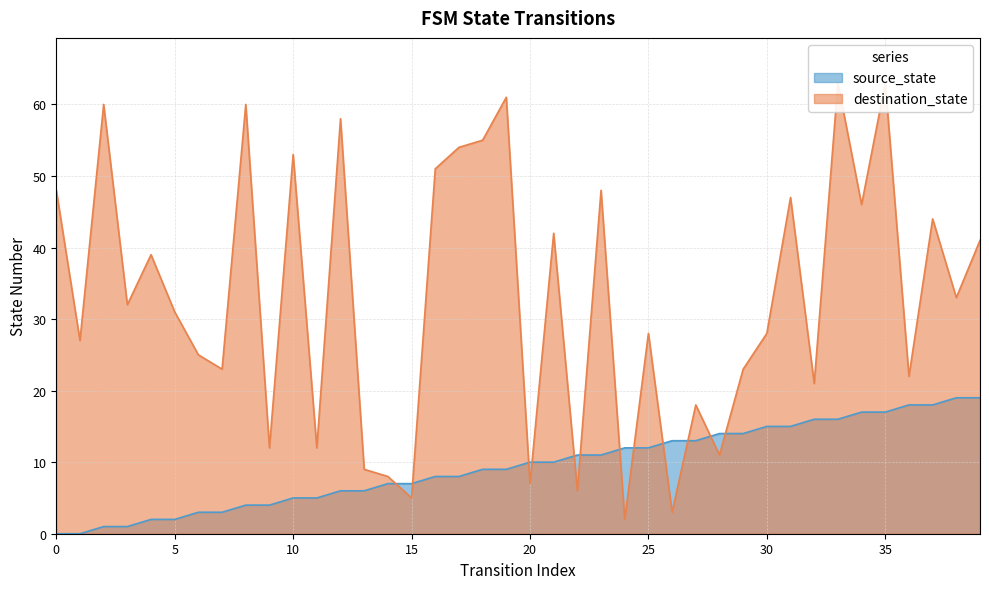

How many intersections are there between destination_state and source_state?

12